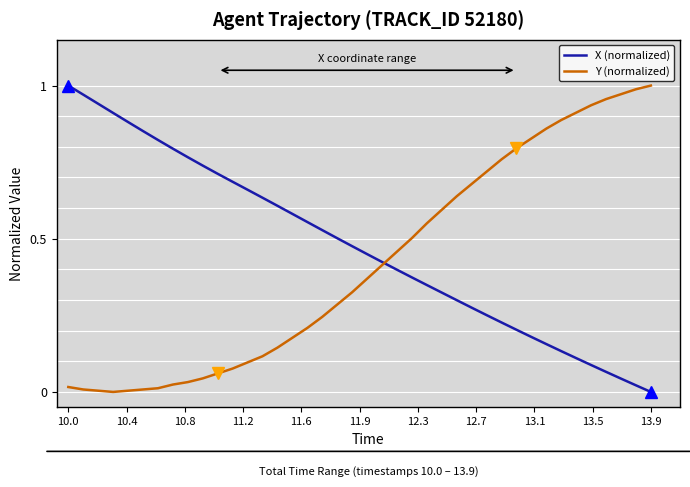

Which series has the largest total across all categories?

X (normalized)